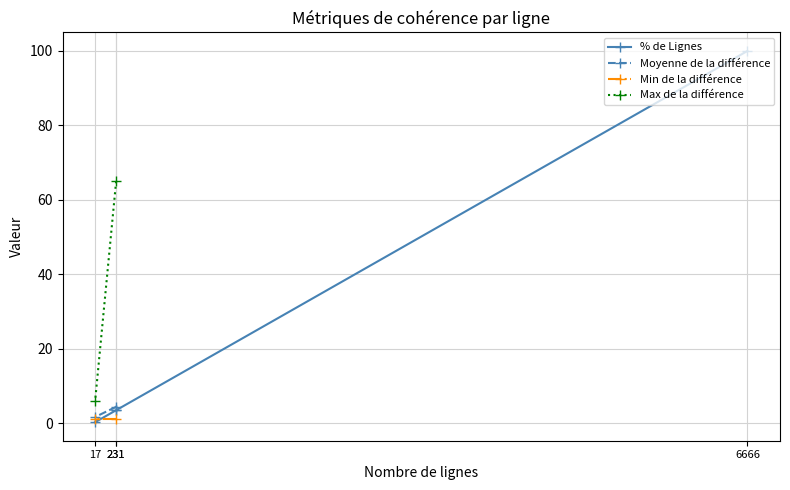

What is the sum of all values?

107.2